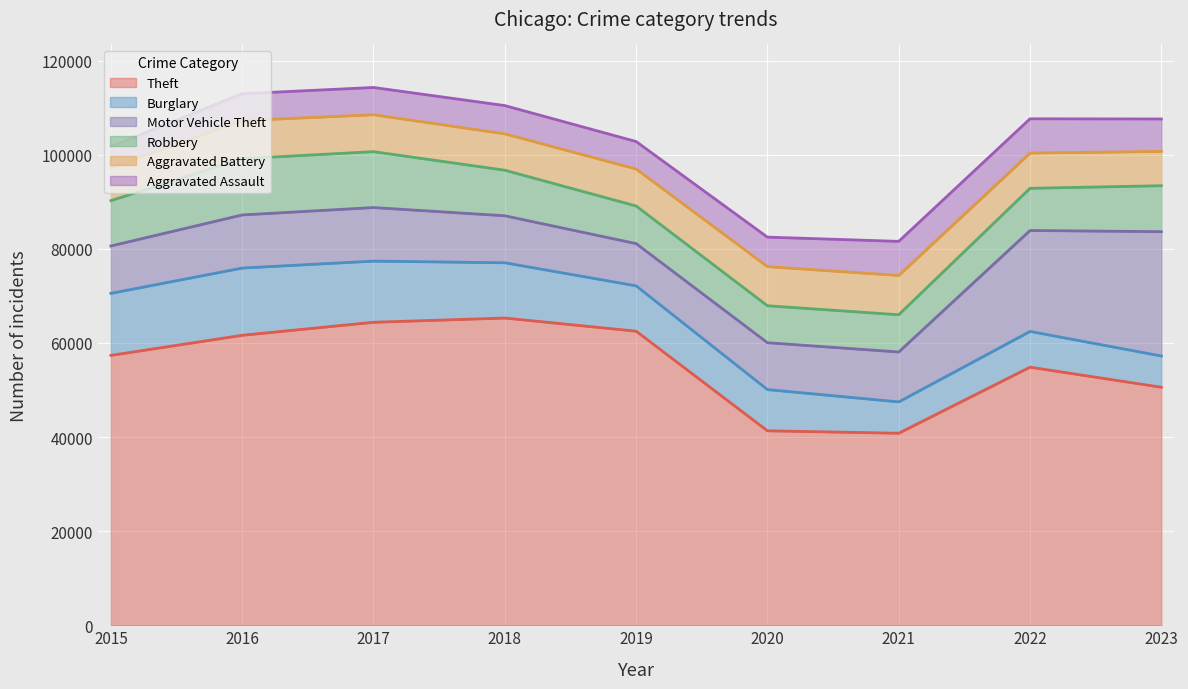

How many data points in Theft are above 57350?

4